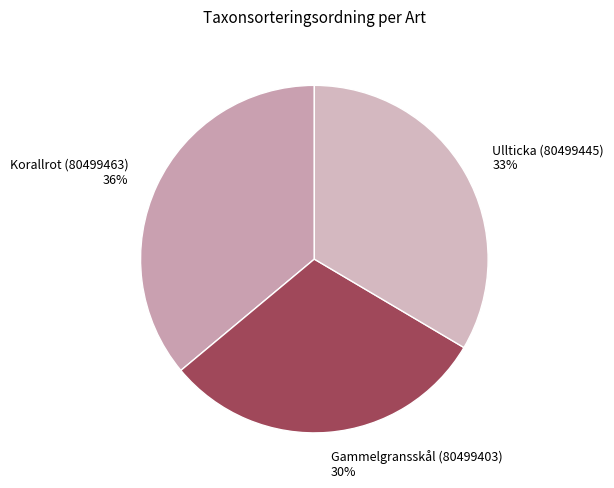

The Ullticka (80499445) slice represents 33% of the pie. True or false?

True